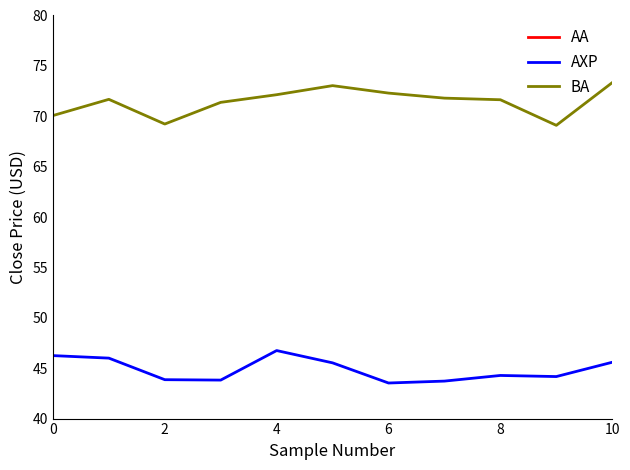

What is the difference between the maximum and minimum values in the BA series?

4.2